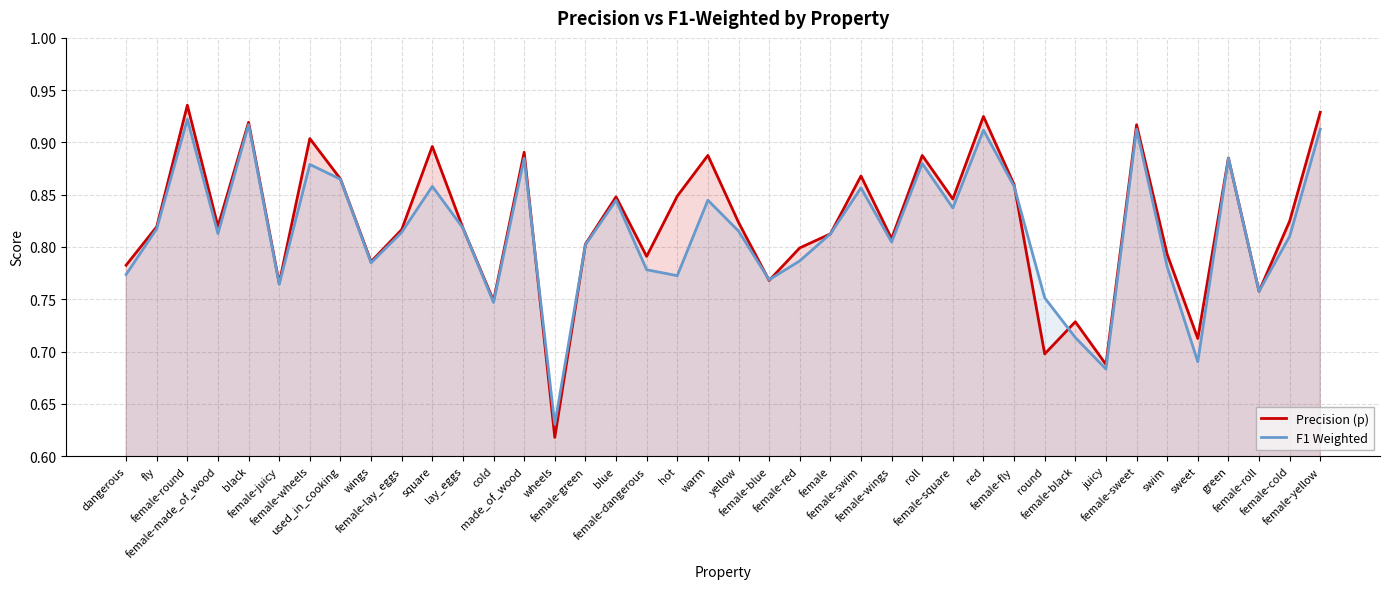

How many Precision (p) values are between 0 and 1?

40